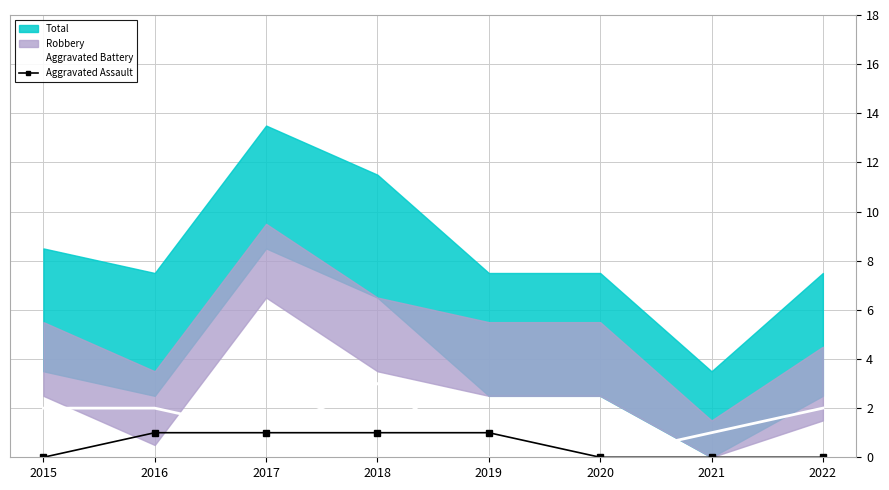

What is the maximum value for Aggravated Battery?

3